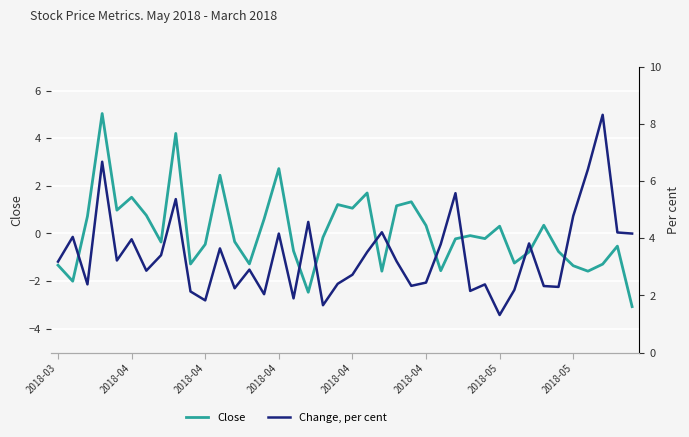

At which category is the sum across all series the highest?

2018-04